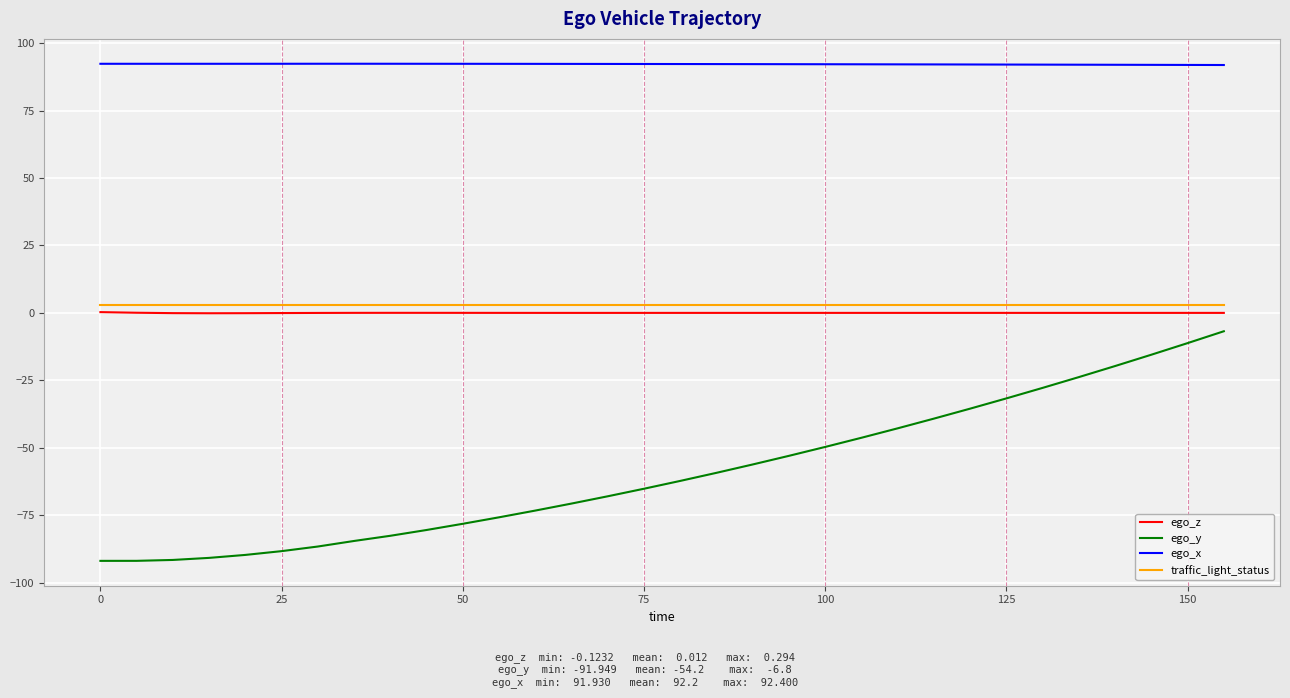

What is the smallest value displayed?

-91.9